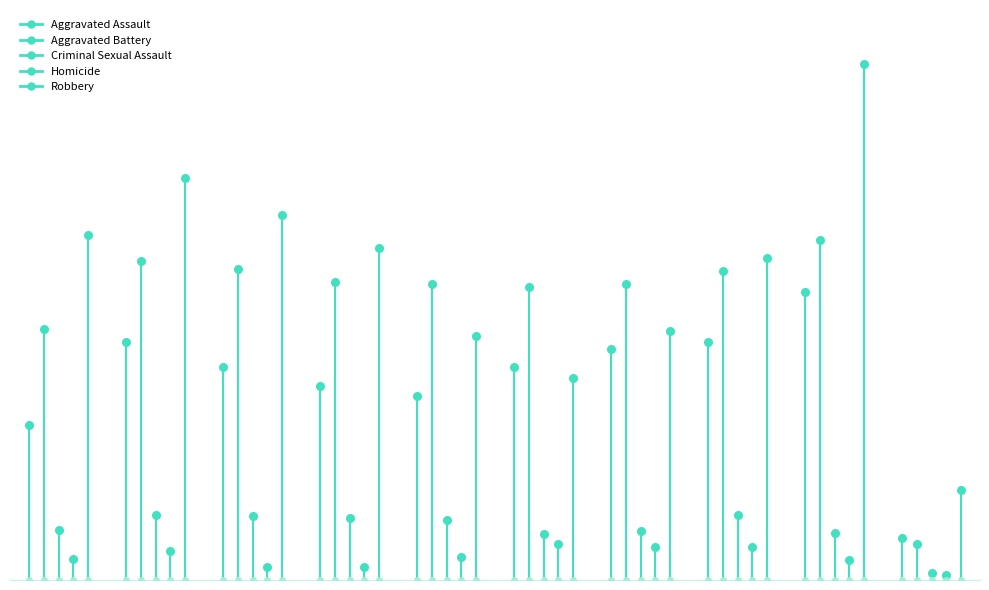

What are all the series names shown in the legend?

Aggravated Assault, Aggravated Battery, Criminal Sexual Assault, Homicide, Robbery